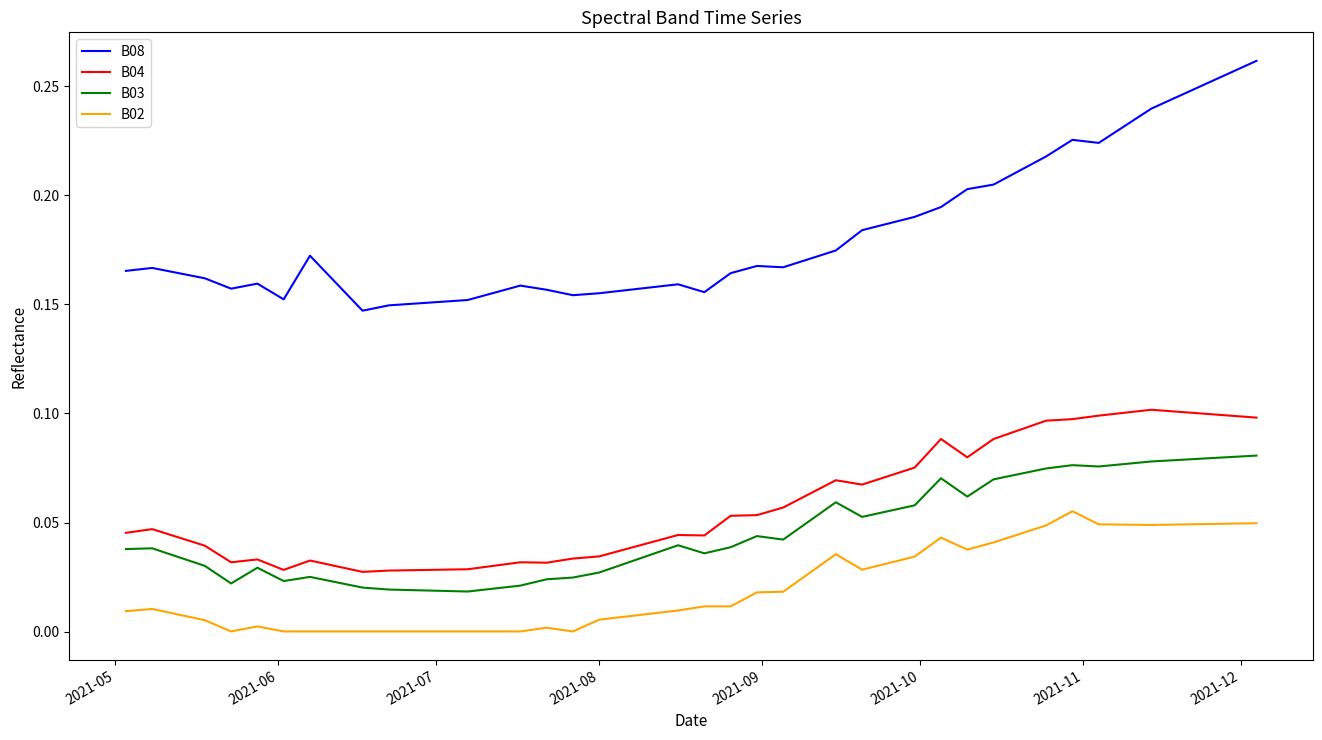

Which series has the widest spread of values?

B08